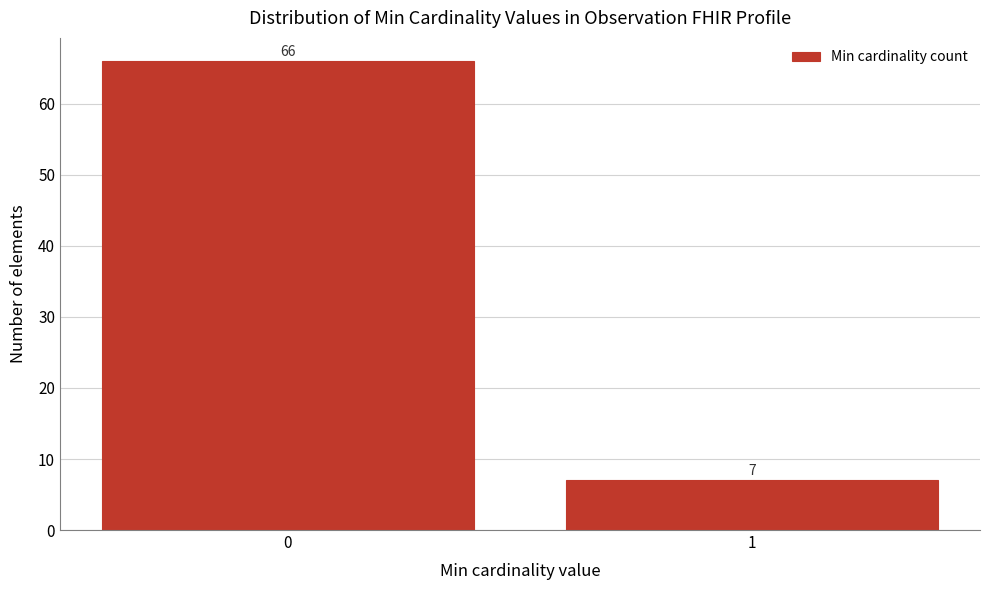

Reading left to right, list all the values displayed in this chart.

0=66	1=7